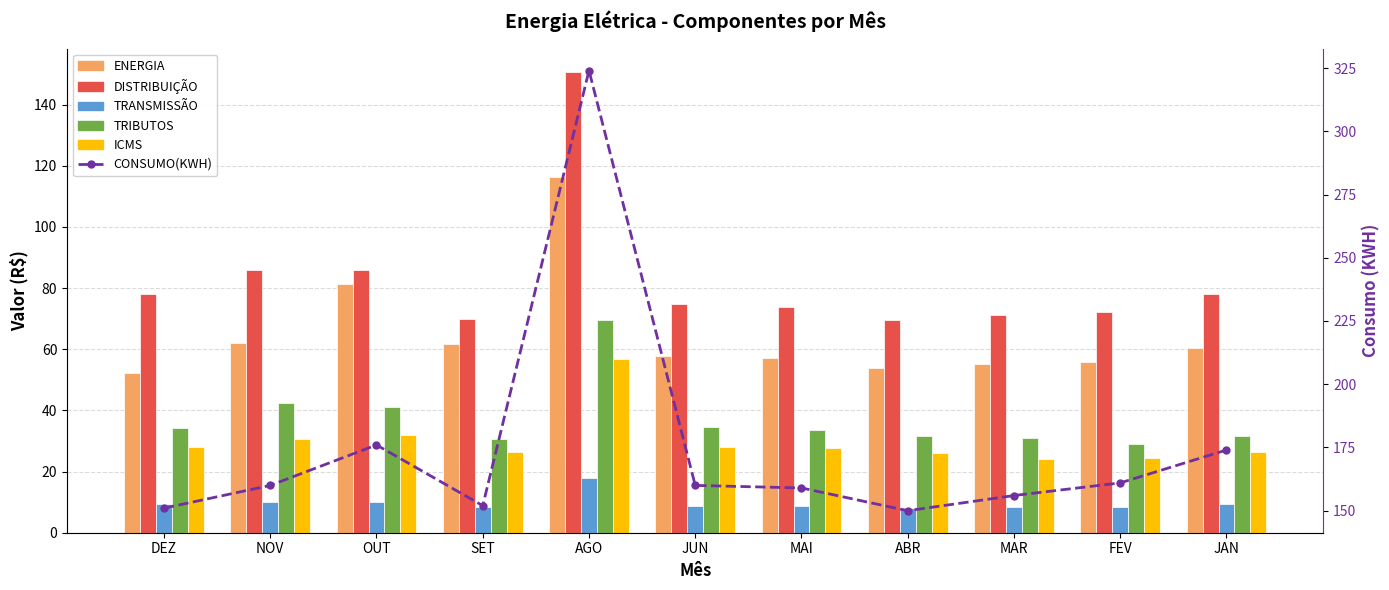

The DISTRIBUIÇÃO series shows 152.5 at OUT. True or false?

False